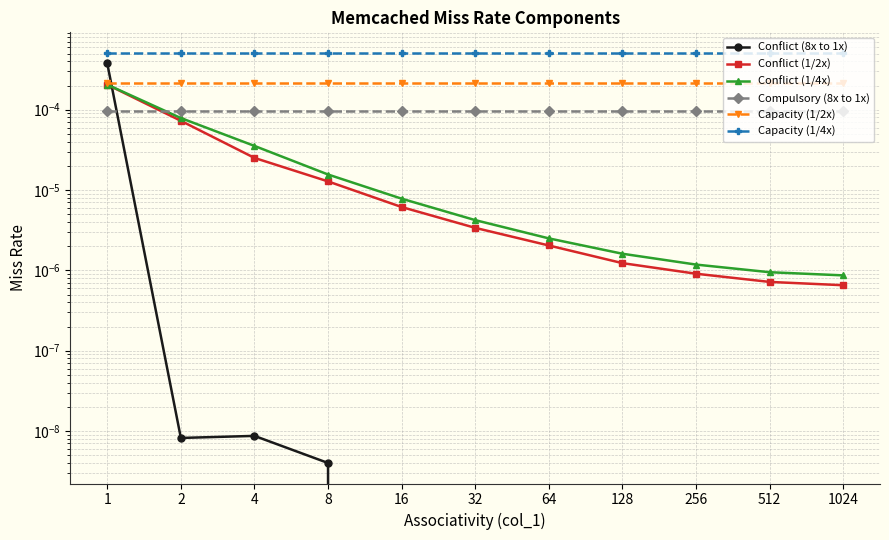

True or false: Conflict (1/2x) and Capacity (1/4x) cross at least once.

False